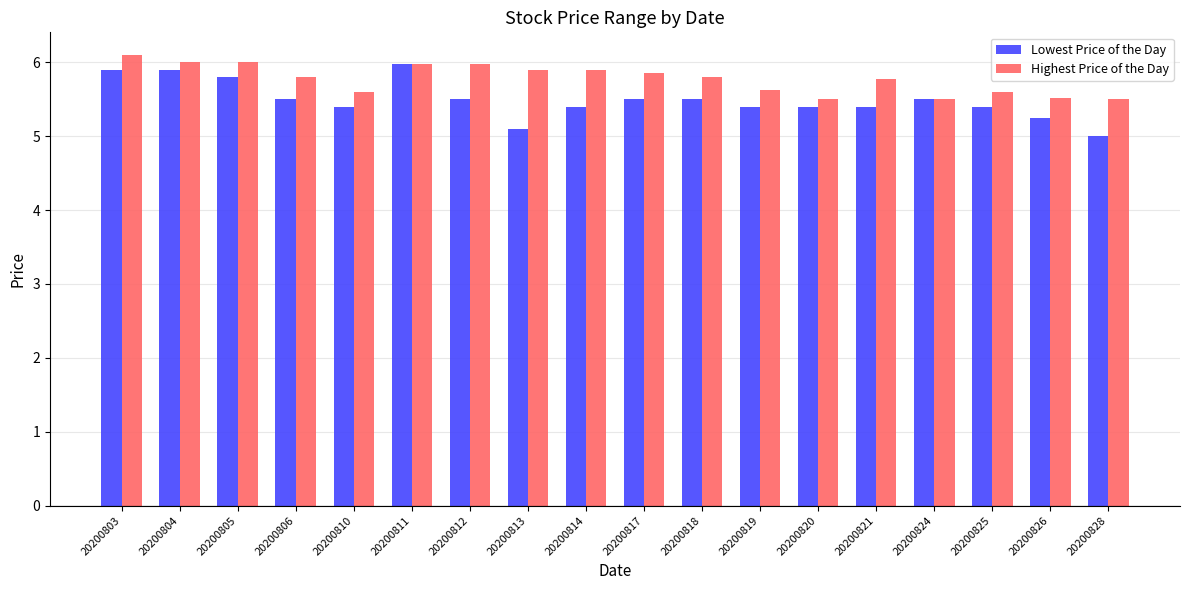

How many groups of bars are there?

18